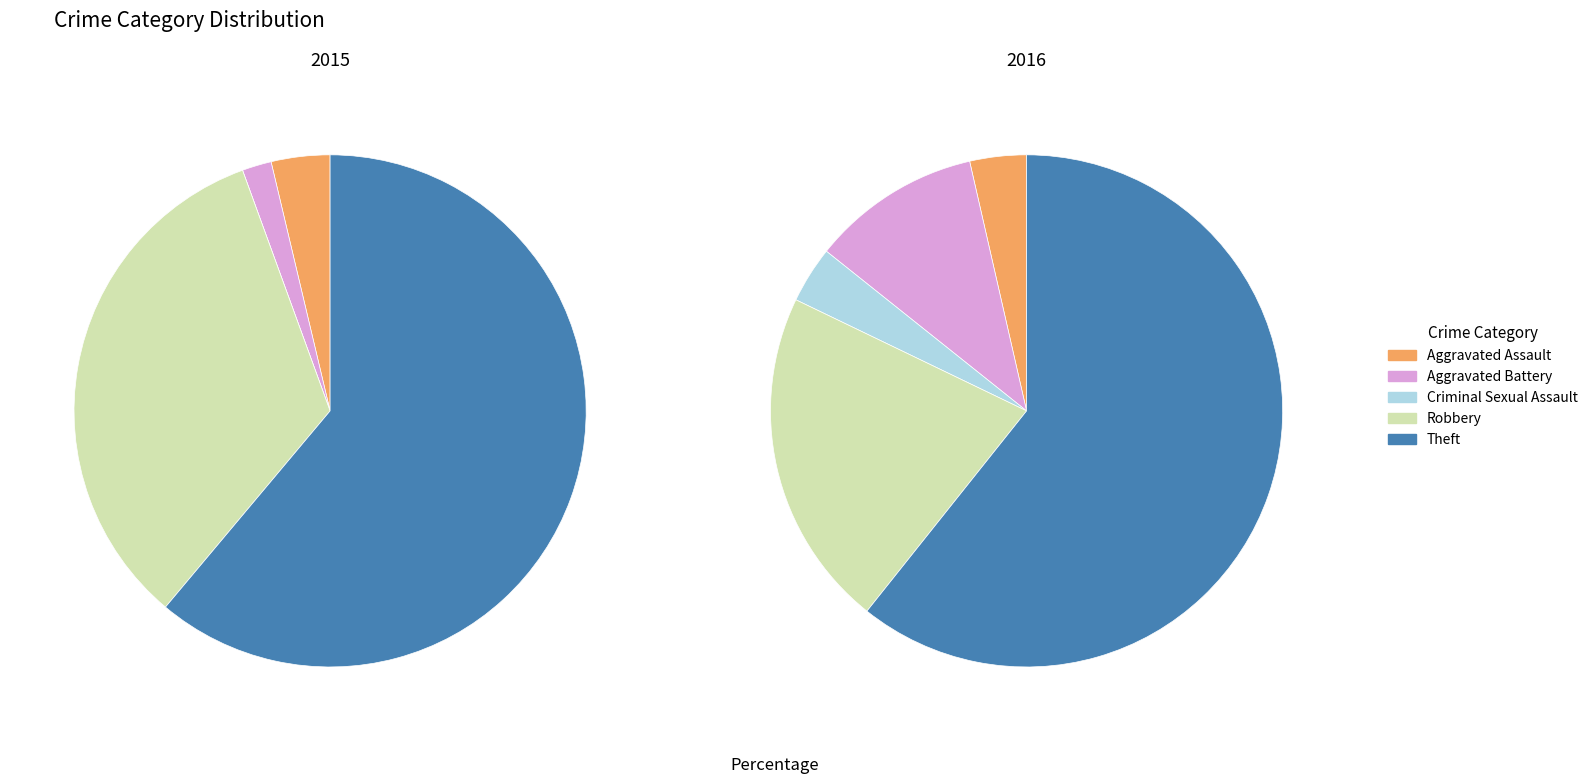

The Robbery slice represents 13% of the pie. True or false?

False